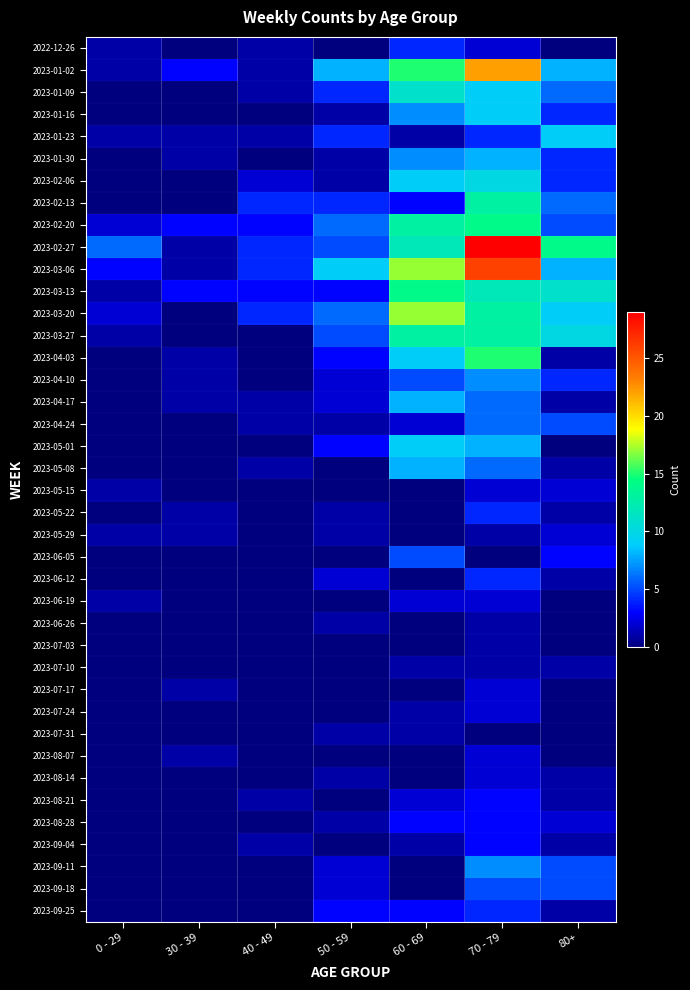

Which has a higher value, 40 - 49 or 0 - 29?

40 - 49